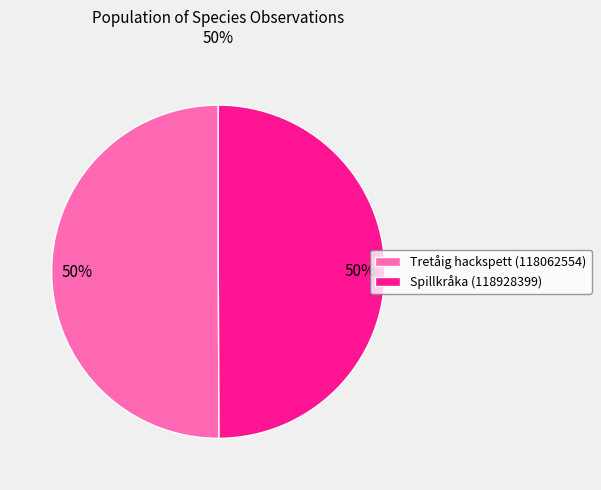

What percentage is the Spillkråka (118928399) slice, to the nearest percent?

50%